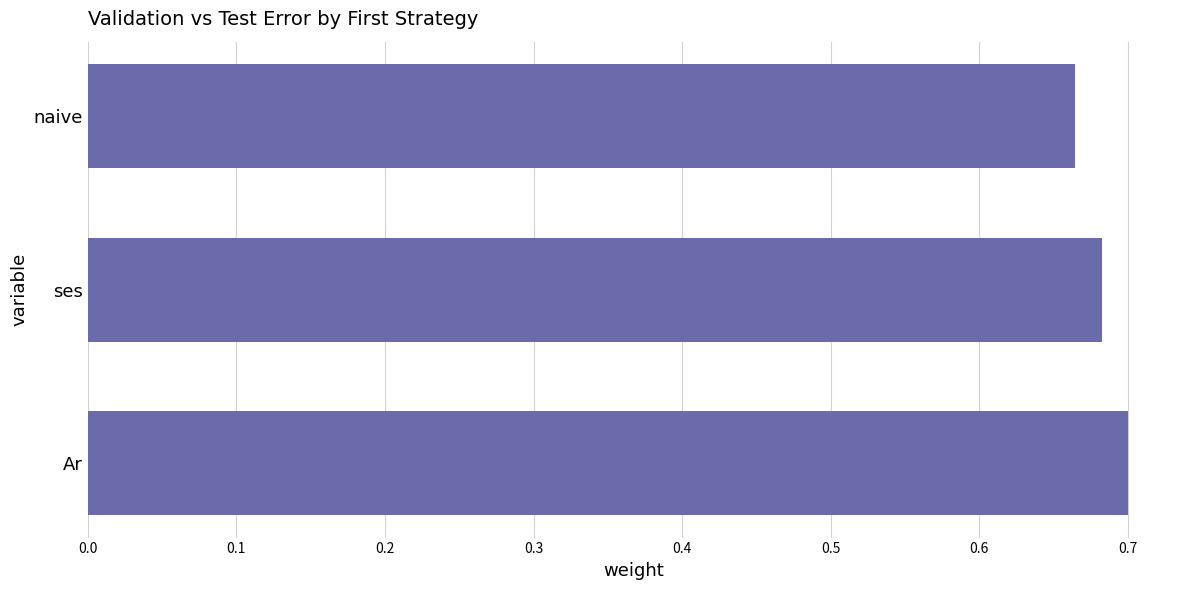

Where is the data nearest to the value 0?

naive